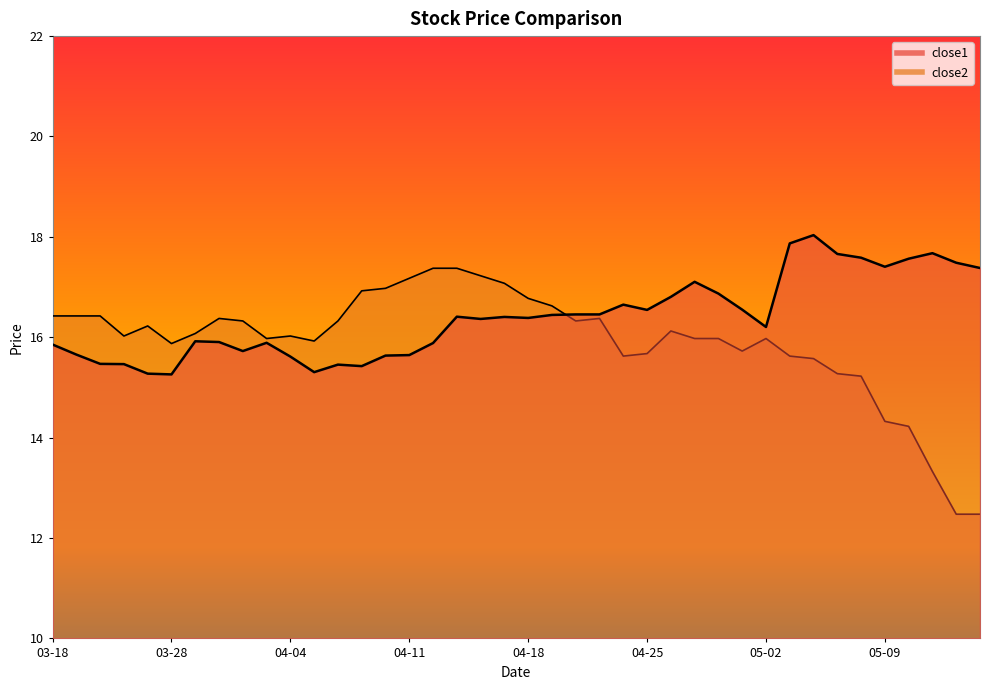

Where is the first local maximum for close1?

2016-03-29